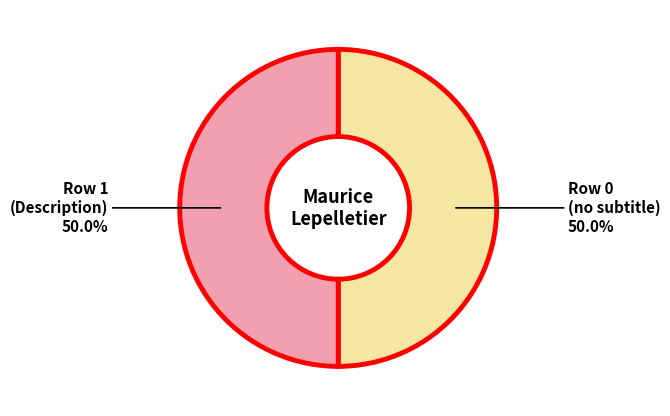

To the nearest percent, what is the difference between the largest and smallest slice percentages?

0%